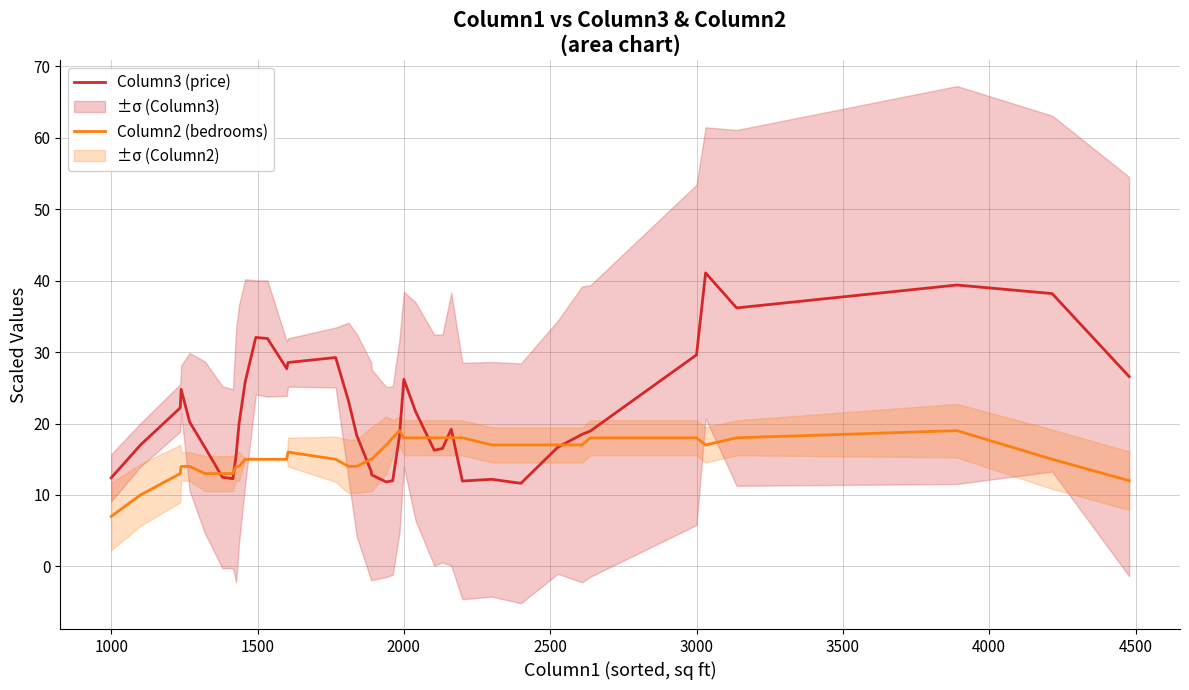

True or false: Column2 (bedrooms) has a value of 7.0 at 1000.

True